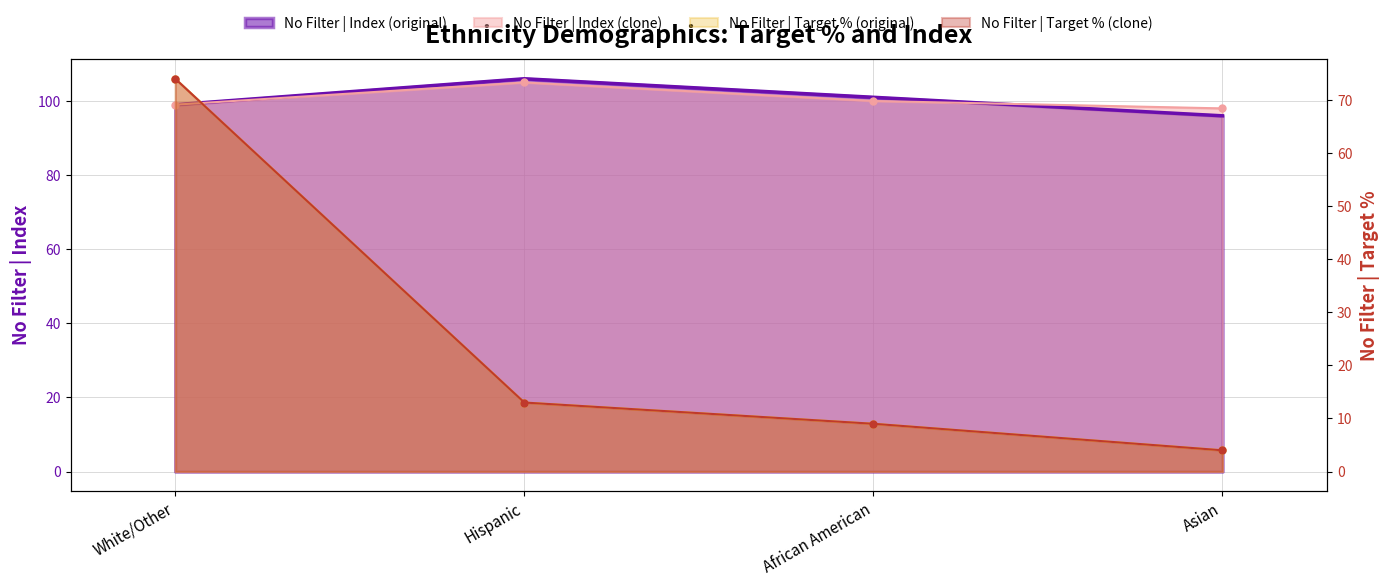

What is the sum of the No Filter | Index (original) values at Asian and White/Other?

195